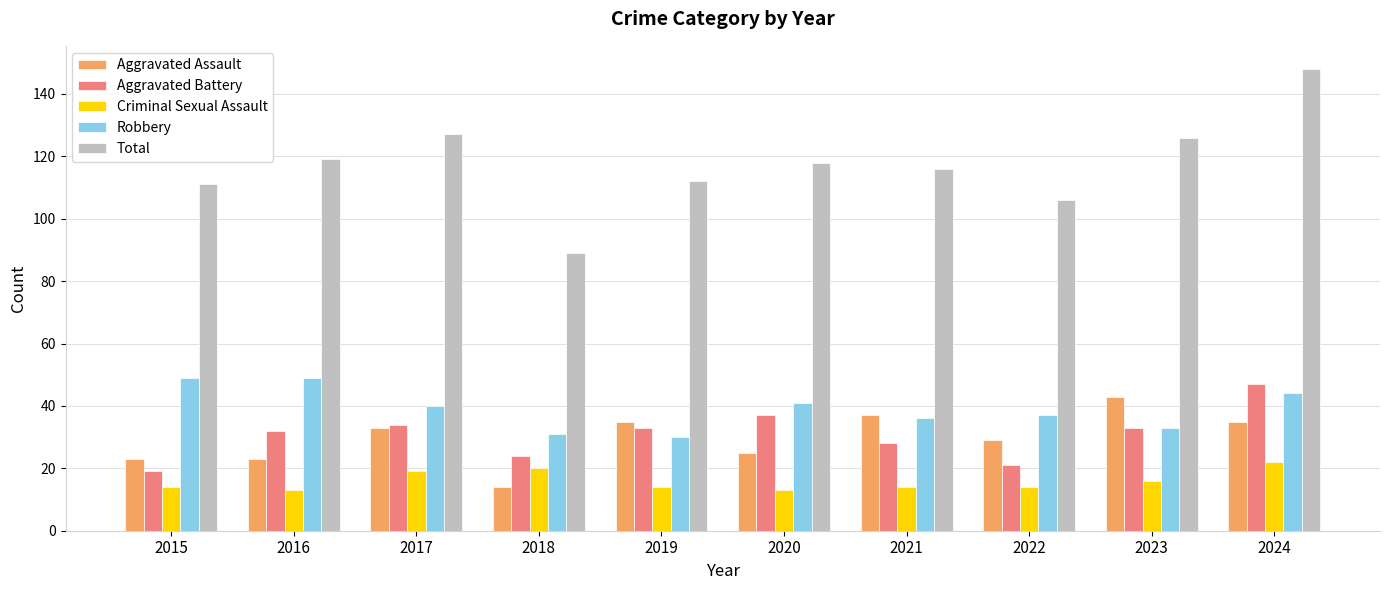

At how many categories does at least one series exceed 103?

9